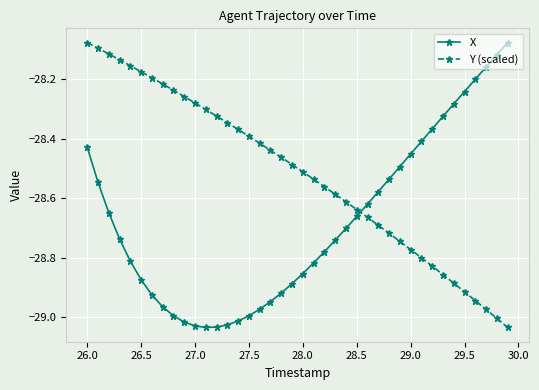

What is the difference between the maximum and minimum values in the X series?

1.0